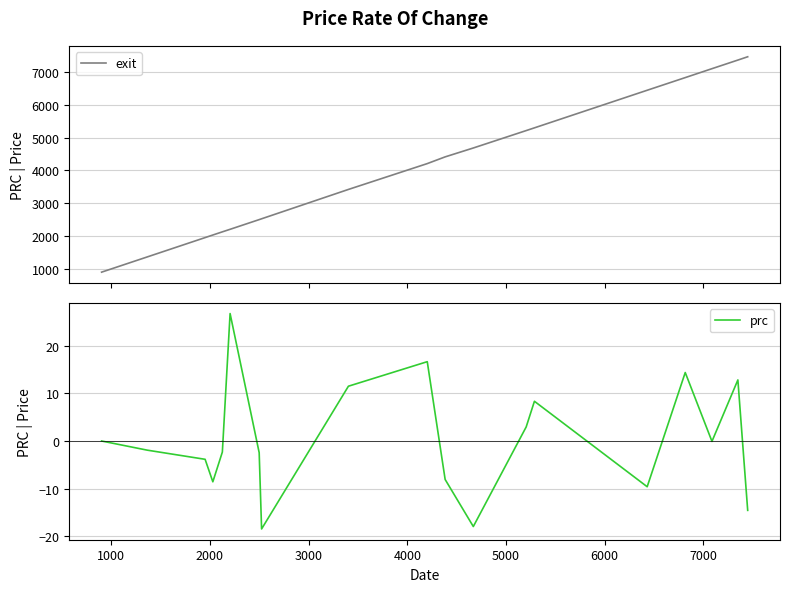

What is the lowest value of the exit series?

908.3